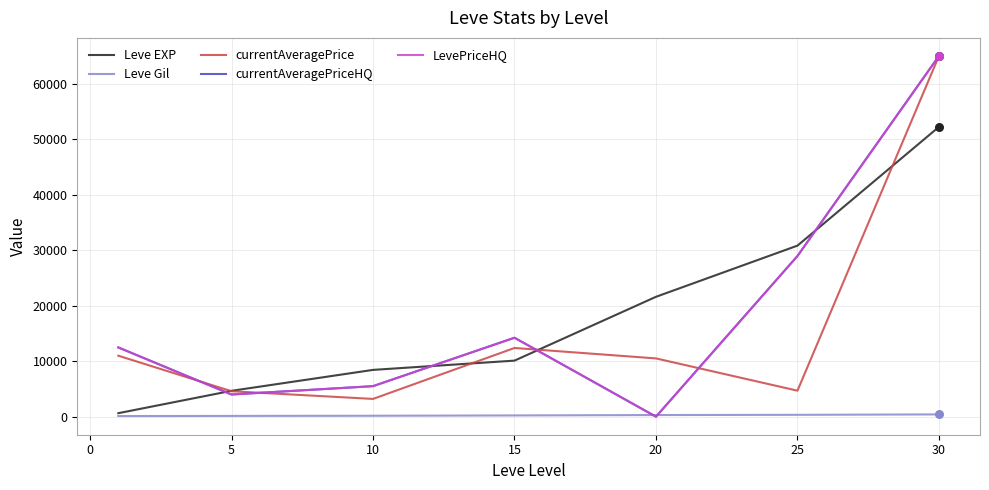

At how many categories does at least one series exceed 19199?

3